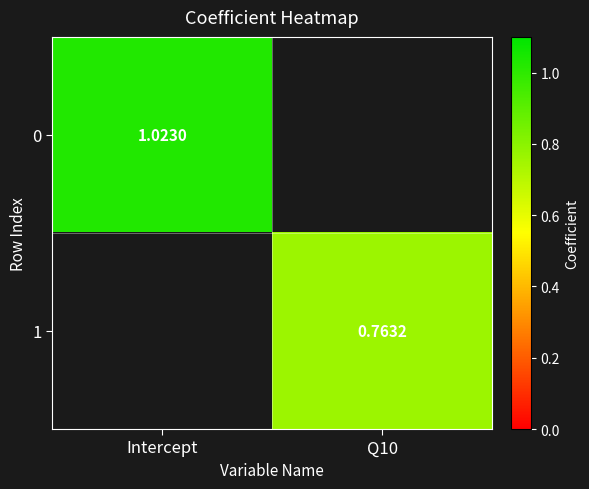

What is the maximum value shown in the chart?

1.0